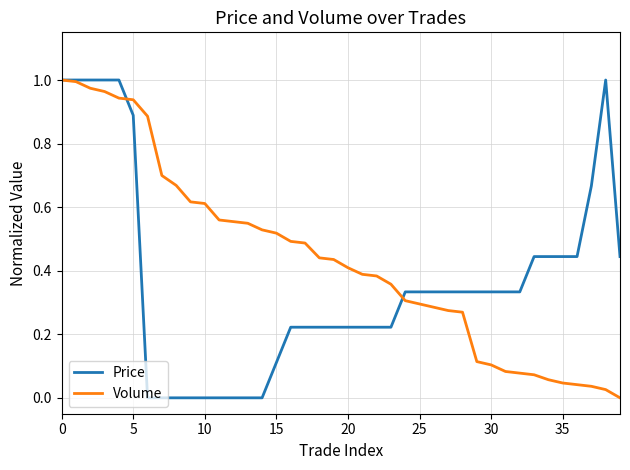

List the series in order of their overall mean, lowest first.

Price, Volume